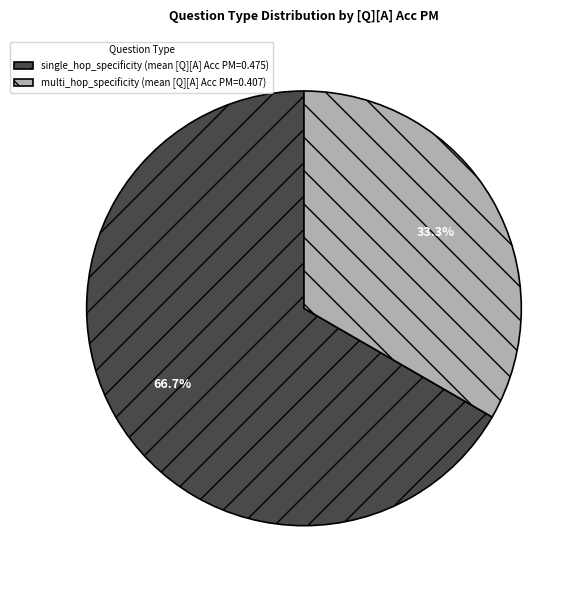

To the nearest percent, what percentage of the pie is single_hop_specificity?

67%